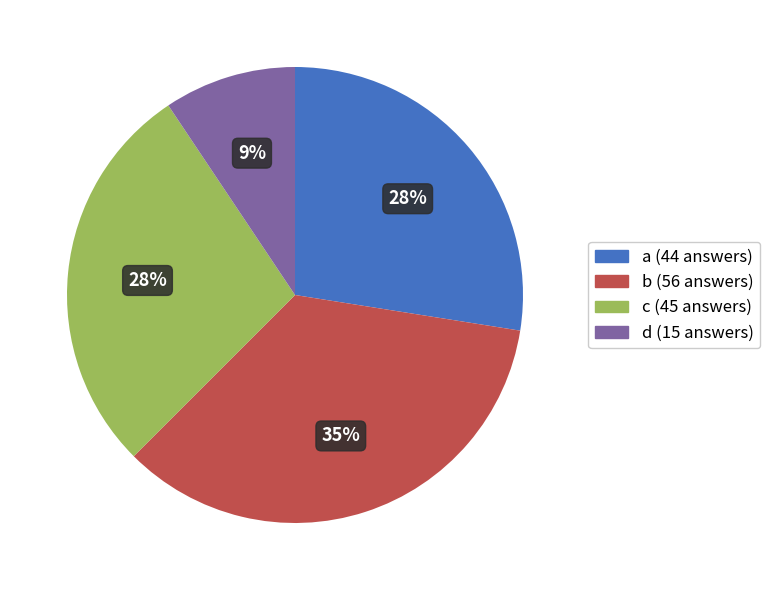

To the nearest percent, what is the difference between the largest and smallest slice percentages?

26%